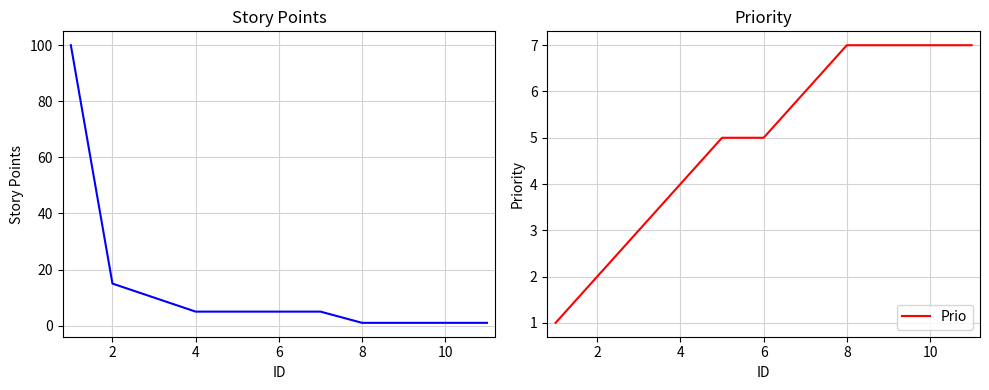

What is the label of the 10th point from the right?

2